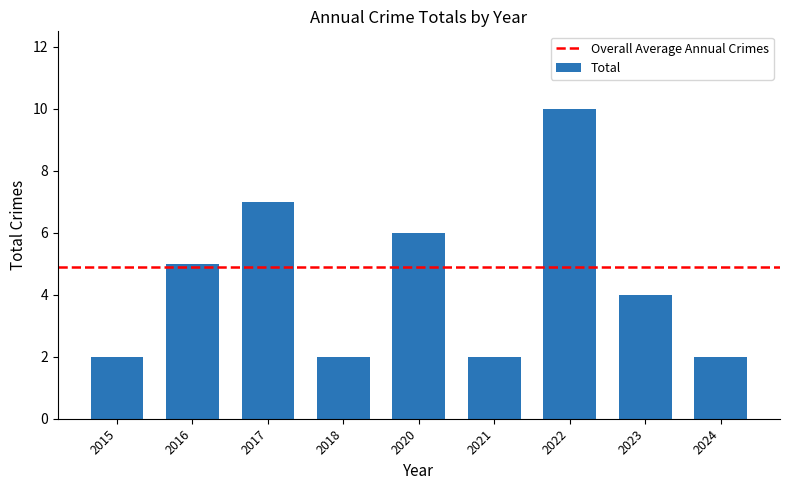

Where does the data first go above 4?

2016